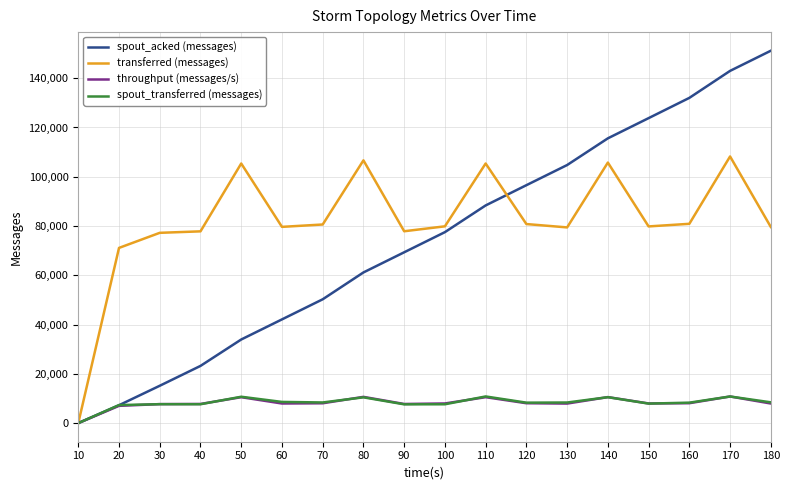

What is the greatest value displayed?

151160